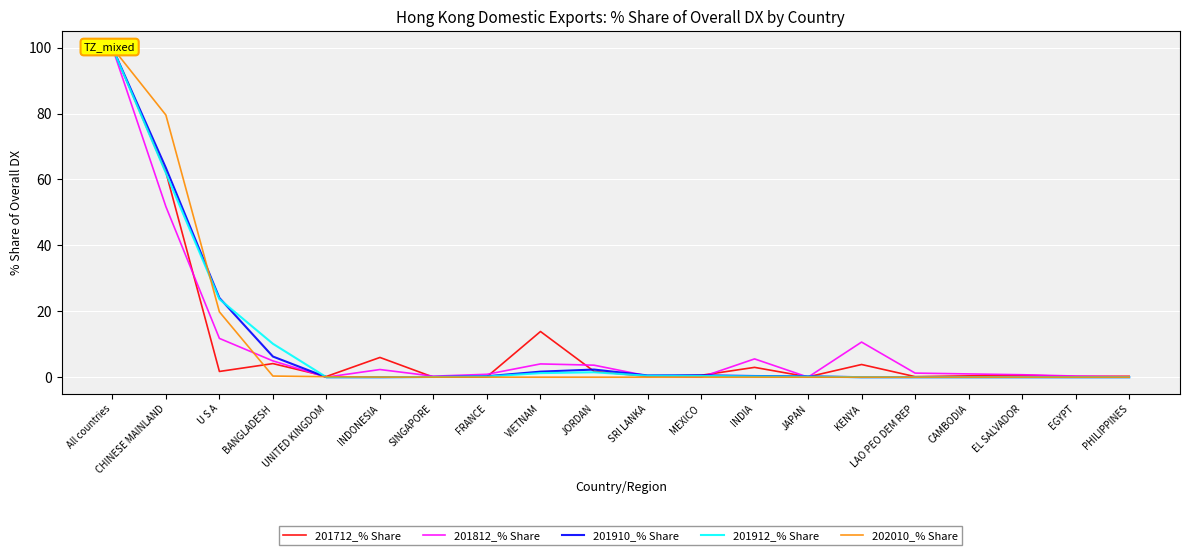

Which series has the widest spread of values?

201812_% Share